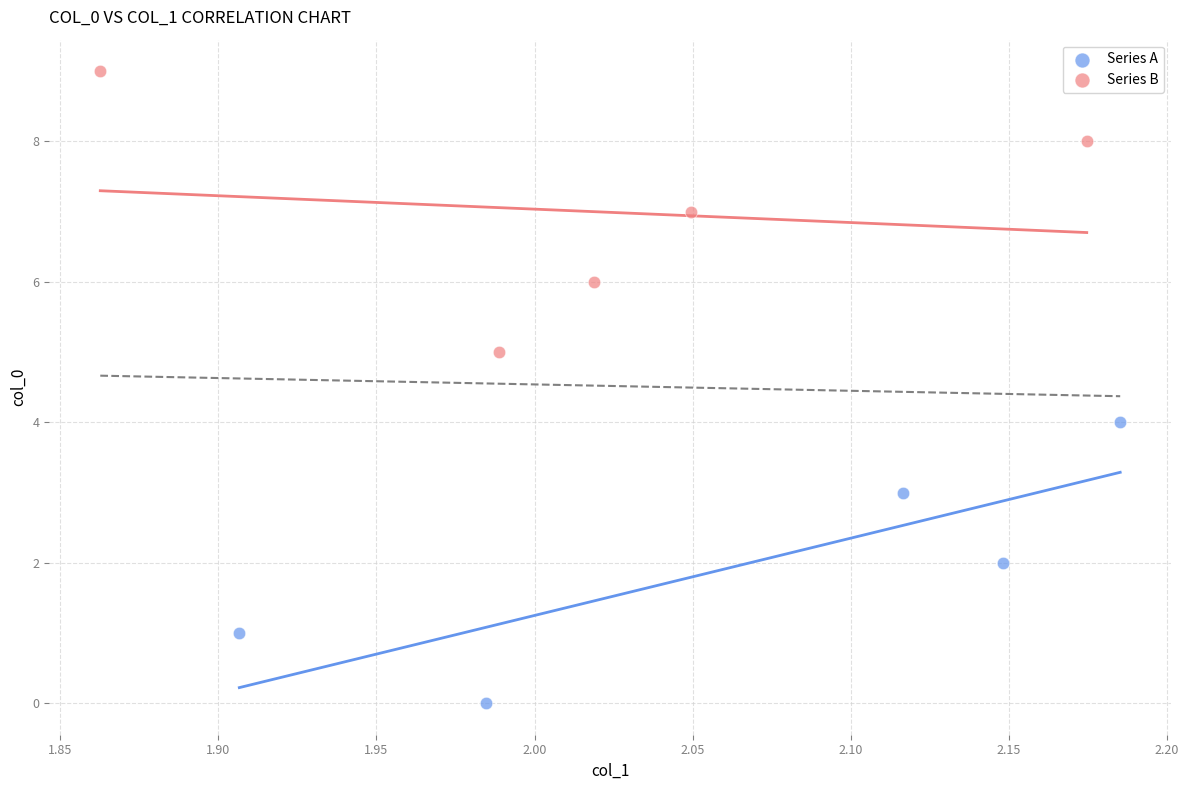

Which series contains the highest Y value?

Series B